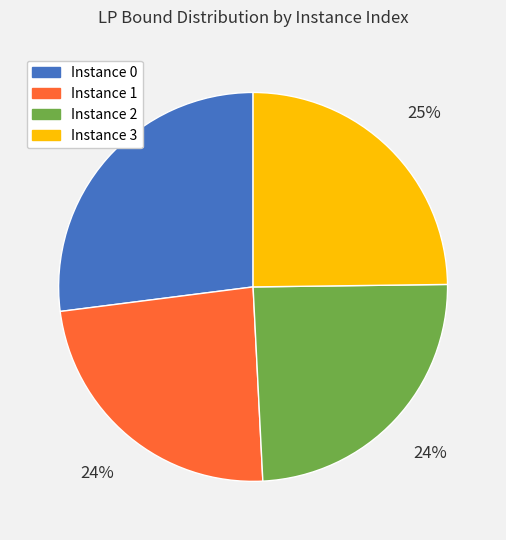

How many segments does this pie chart have?

4